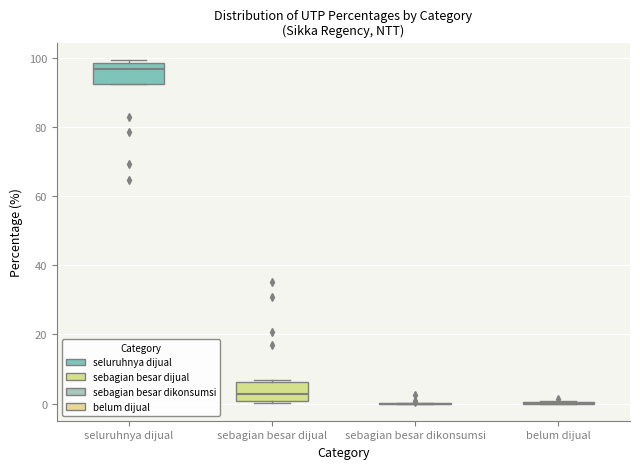

Where does the median line of the box for seluruhnya dijual sit on the y-axis? The values are not printed on the chart, so give them approximately, as read against the axis.

96